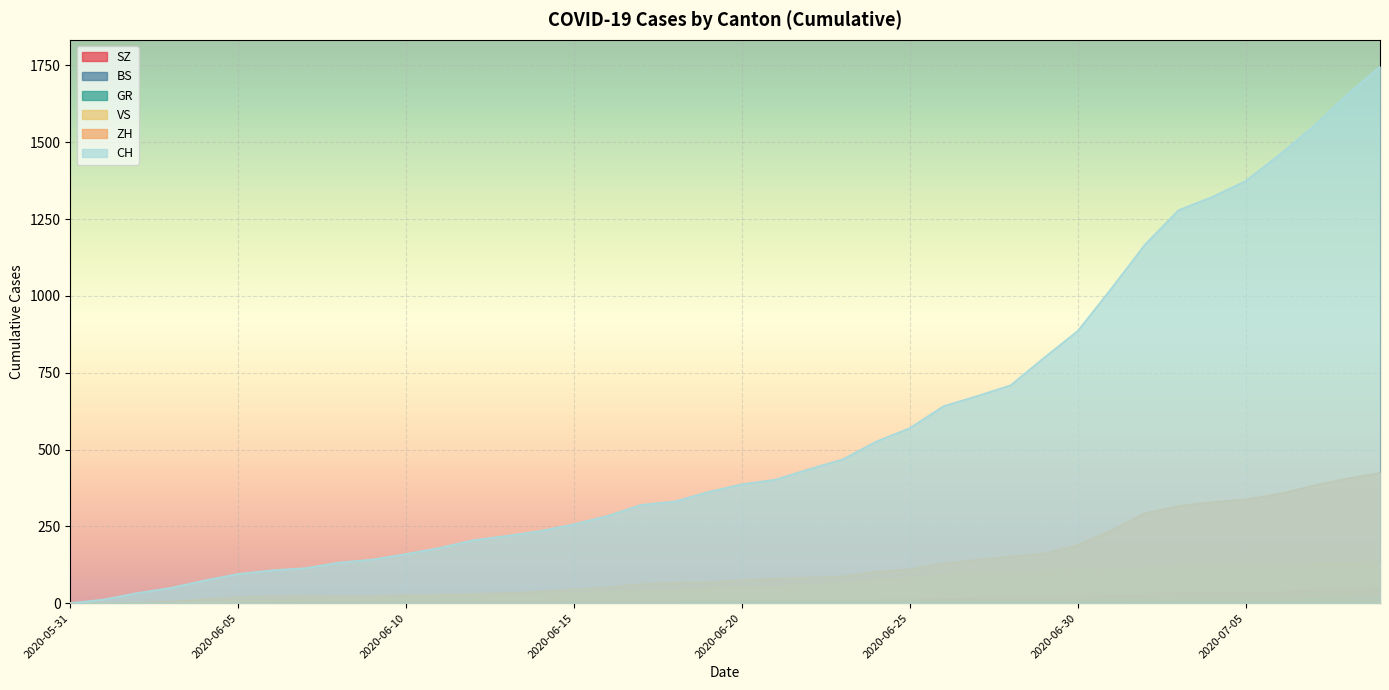

True or false: VS and BS cross at least once.

False